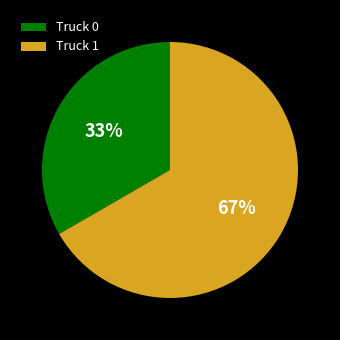

Between Truck 0 and Truck 1, which is larger?

Truck 1